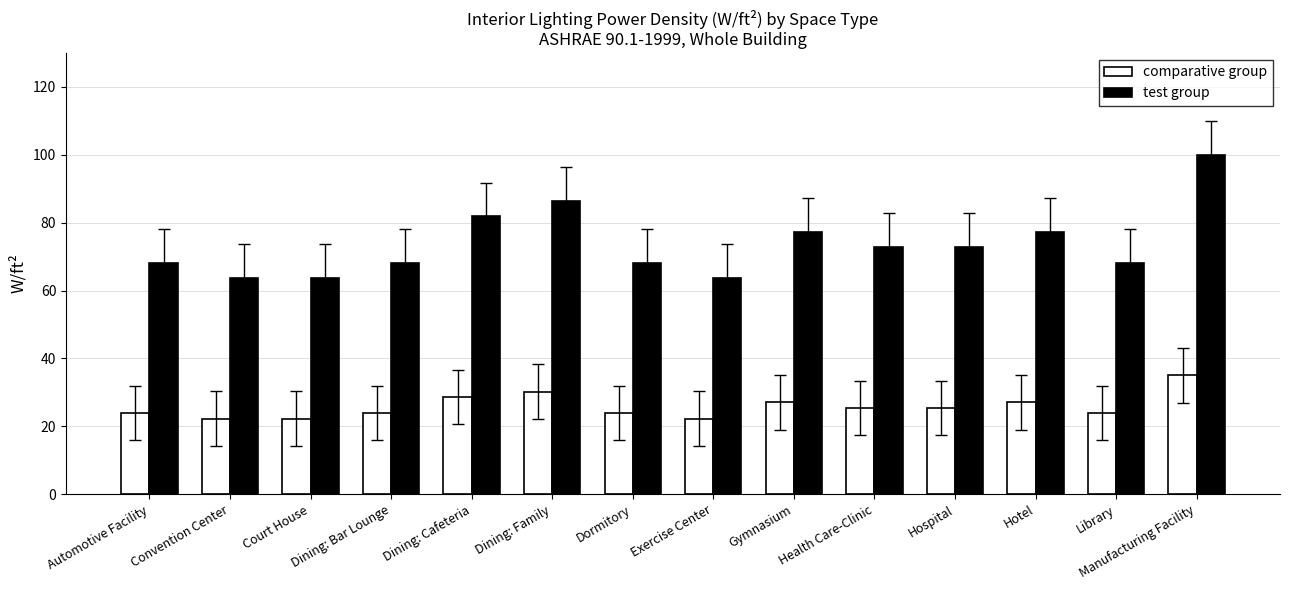

List the series in order of their overall mean, lowest first.

comparative group, test group